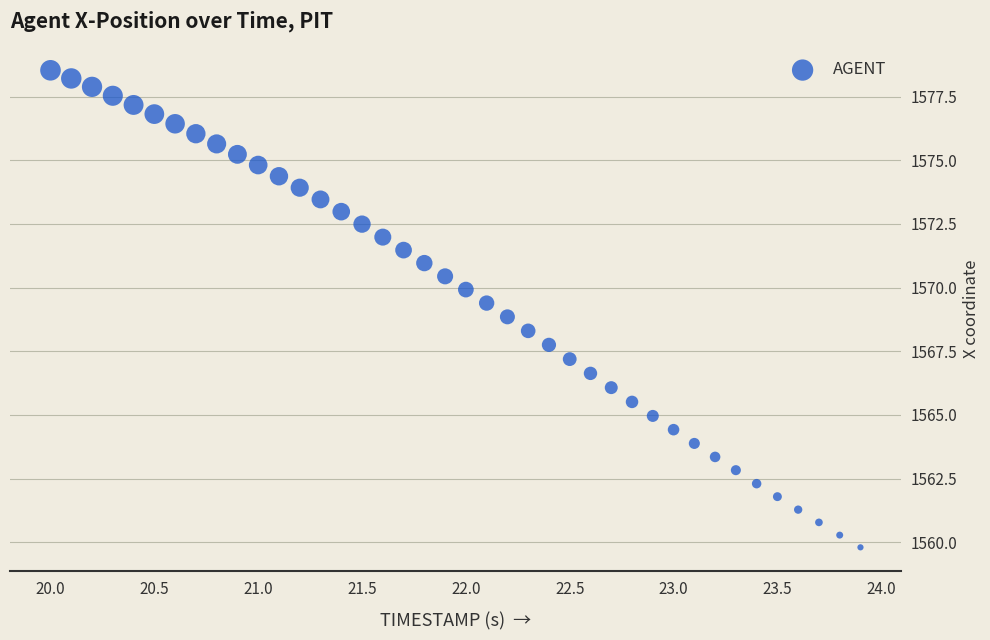

What is the range of Y values (max minus min)?

18.7